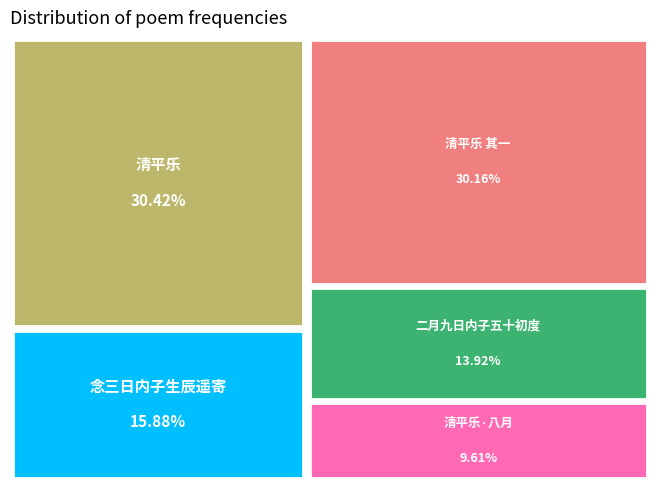

To the nearest percent, what is the average slice percentage?

20%